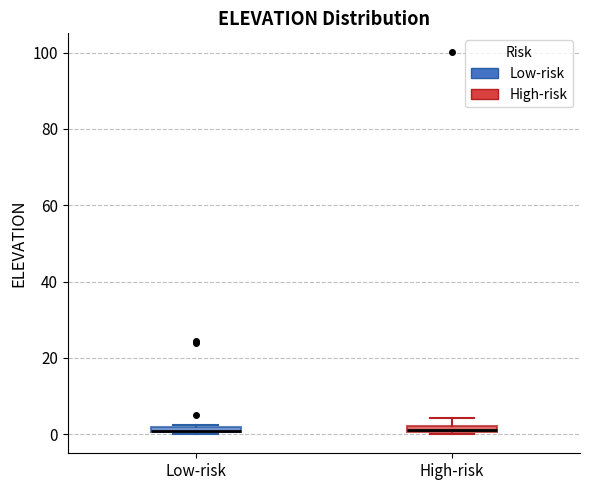

Where is the upper edge of the box for Low-risk on the y-axis? The values are not printed on the chart, so give them approximately, as read against the axis.

2